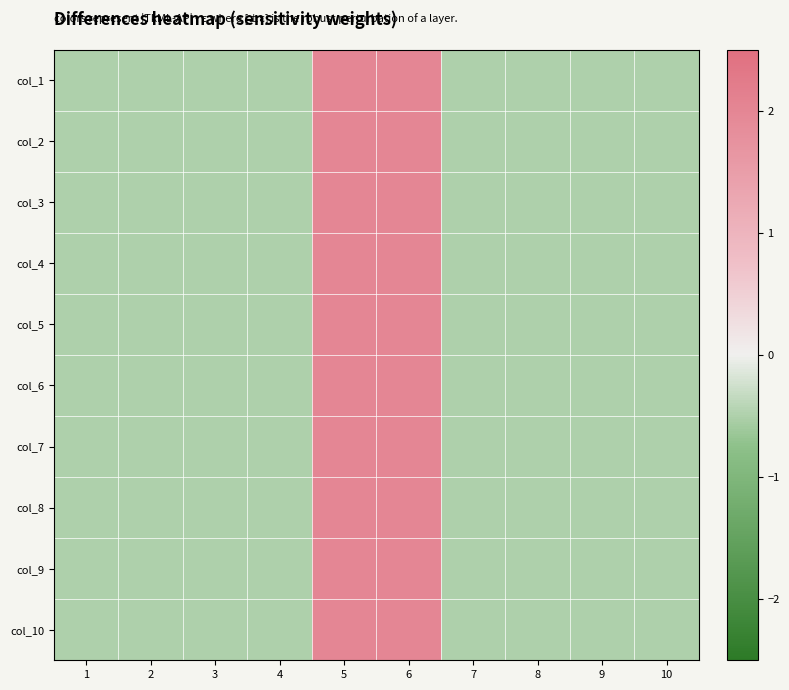

How many series are shown in this chart?

10